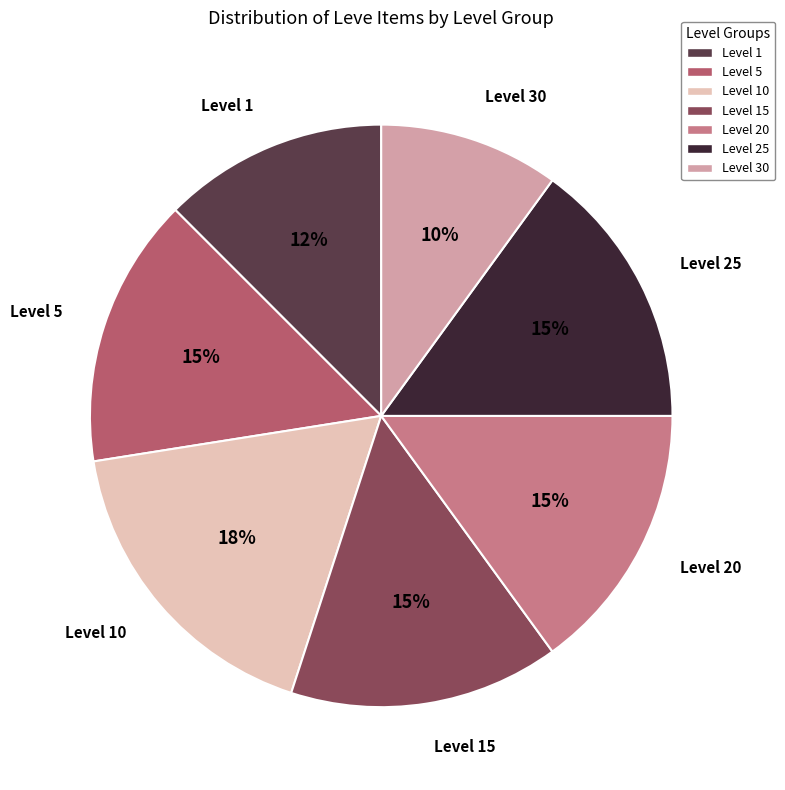

To the nearest percent, what is the average slice percentage?

14%